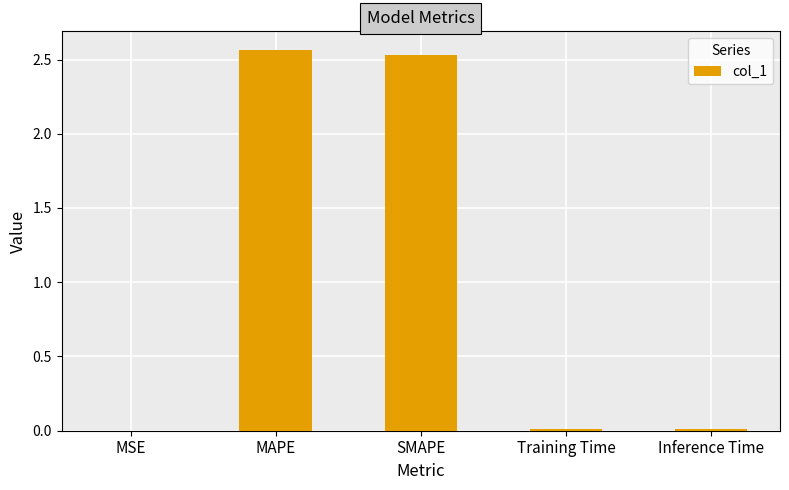

Is it true that the value at SMAPE is 3.5?

False